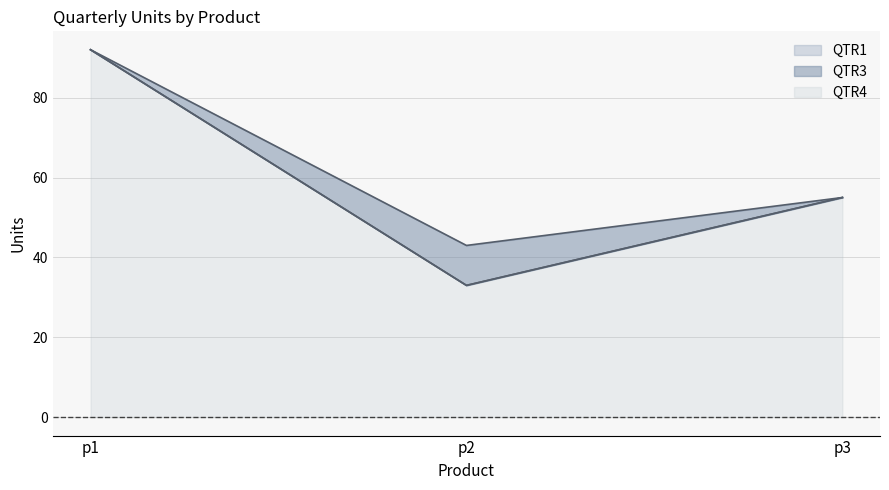

Rank the categories by QTR4 value from highest to lowest.

p1, p3, p2